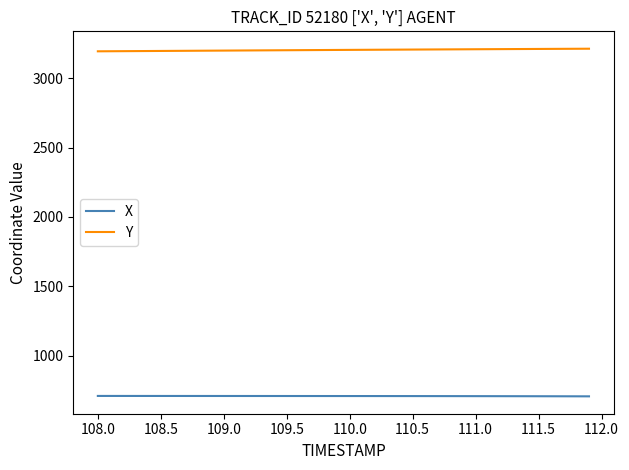

True or false: X and Y cross at least once.

False